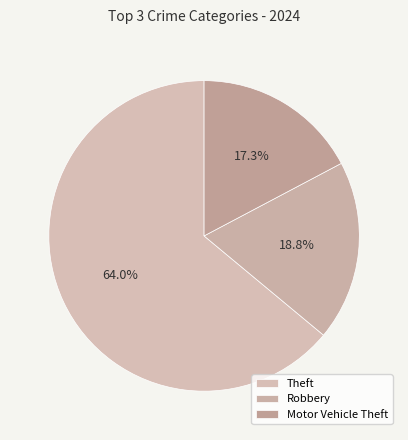

How many segments does this pie chart have?

3